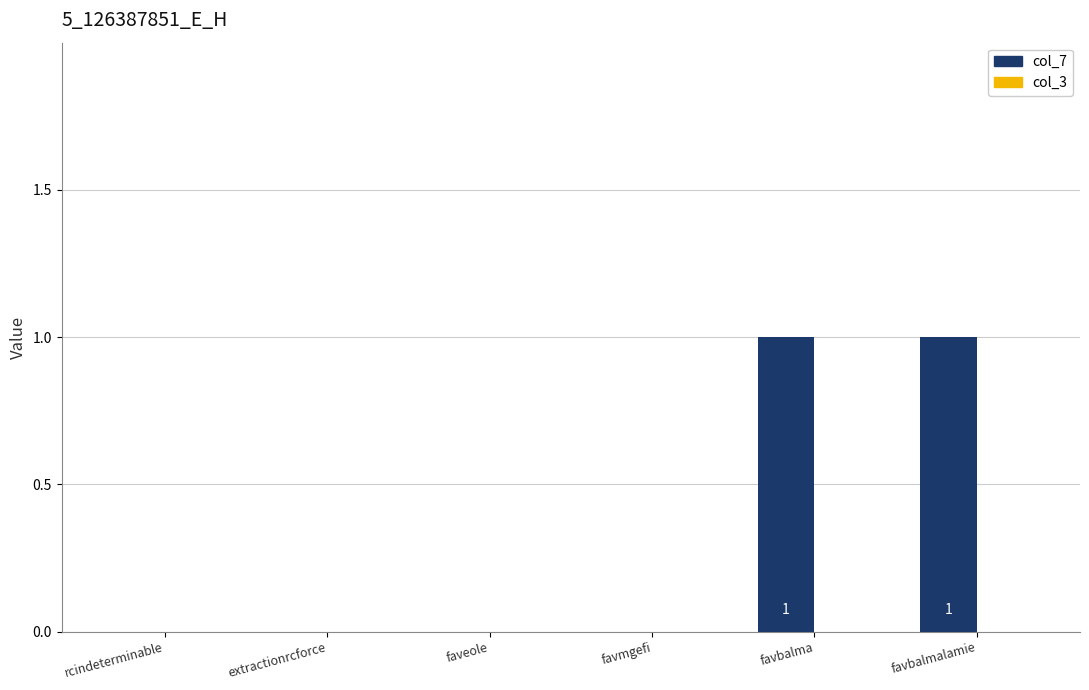

How many series are shown in this chart?

1